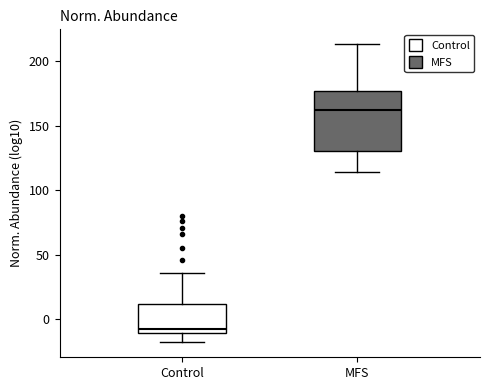

Where does the lower whisker of the box for Control end on the y-axis? The values are not printed on the chart, so give them approximately, as read against the axis.

-20